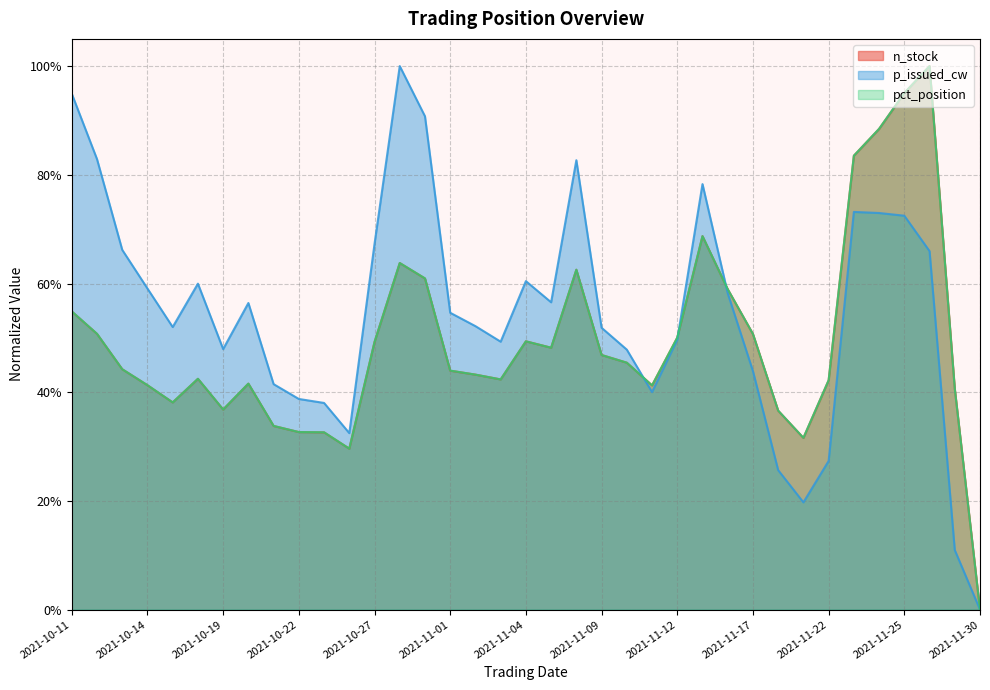

Rank the series by their maximum value, from lowest to highest.

n_stock, p_issued_cw, pct_position